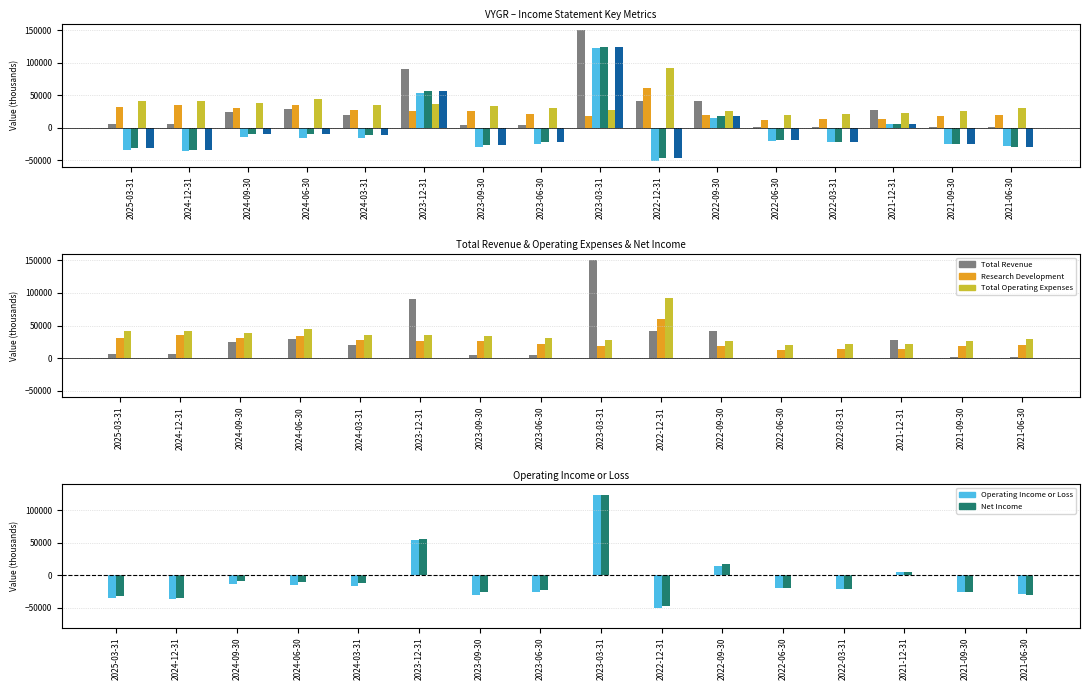

Which series has the largest total across all categories?

Total Operating Expenses